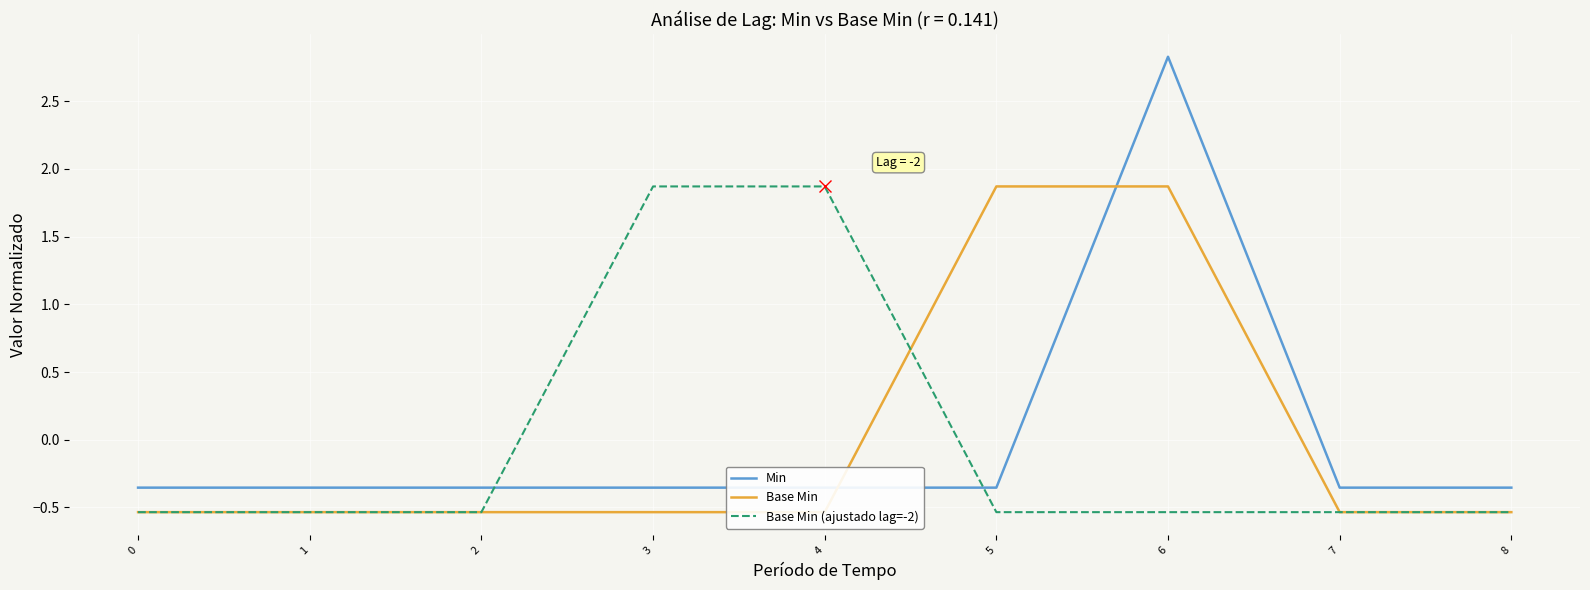

The Base Min series shows -0.5 at 4. True or false?

True